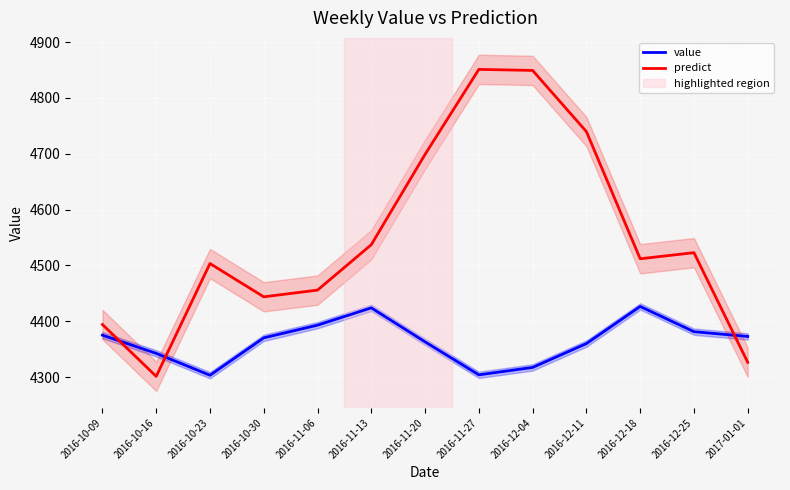

How many intersections are there between value and predict?

3